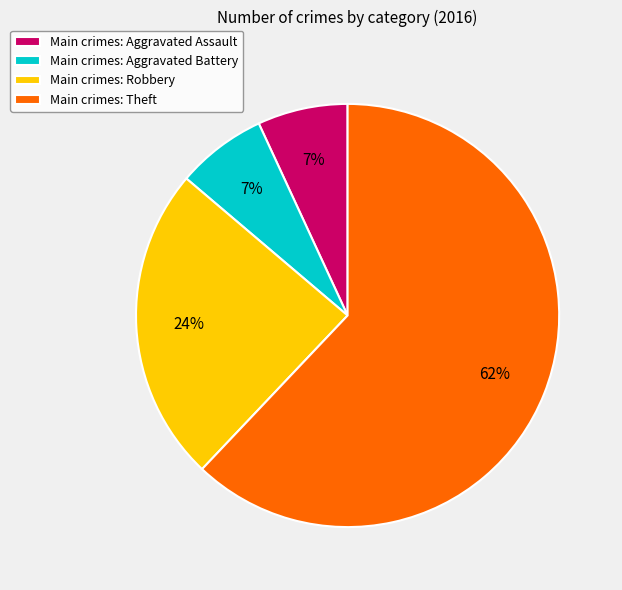

Which category has the biggest portion of the pie?

Main crimes: Theft